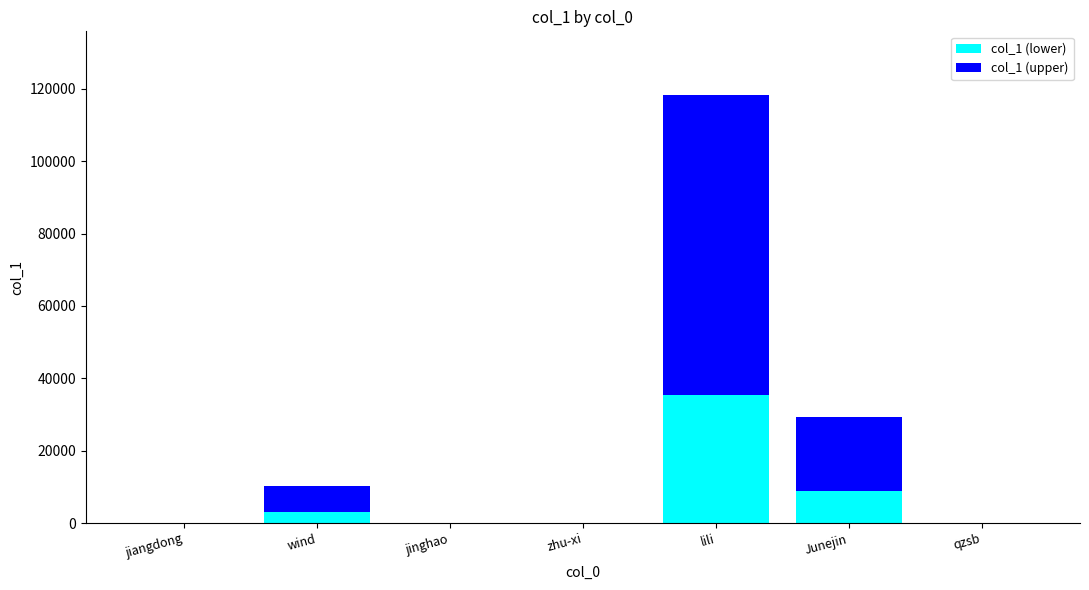

True or false: col_1 (lower) has a value of 35458.8 at lili.

True